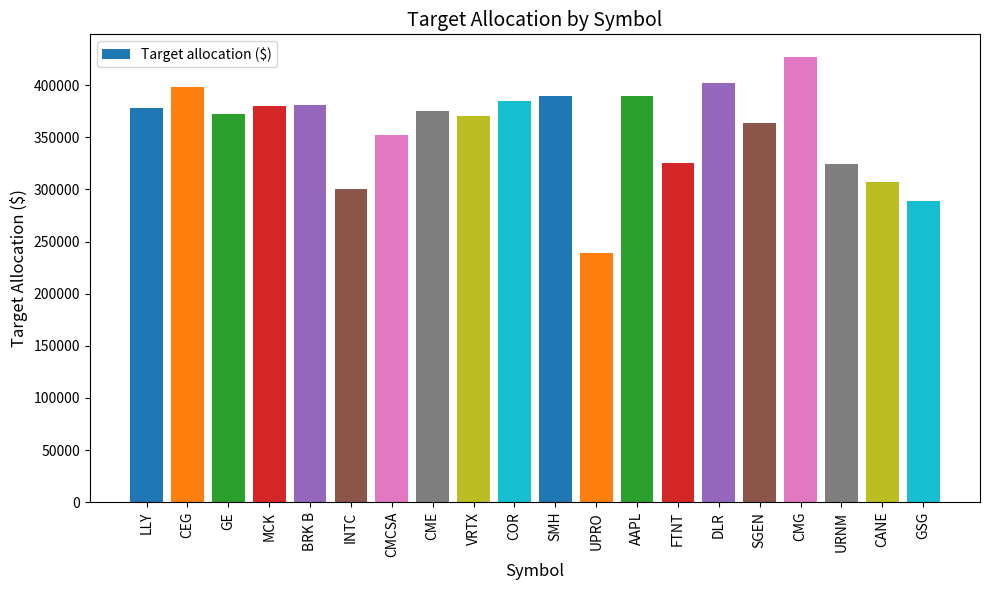

What is the sum of the values at CME and LLY?

753420.6